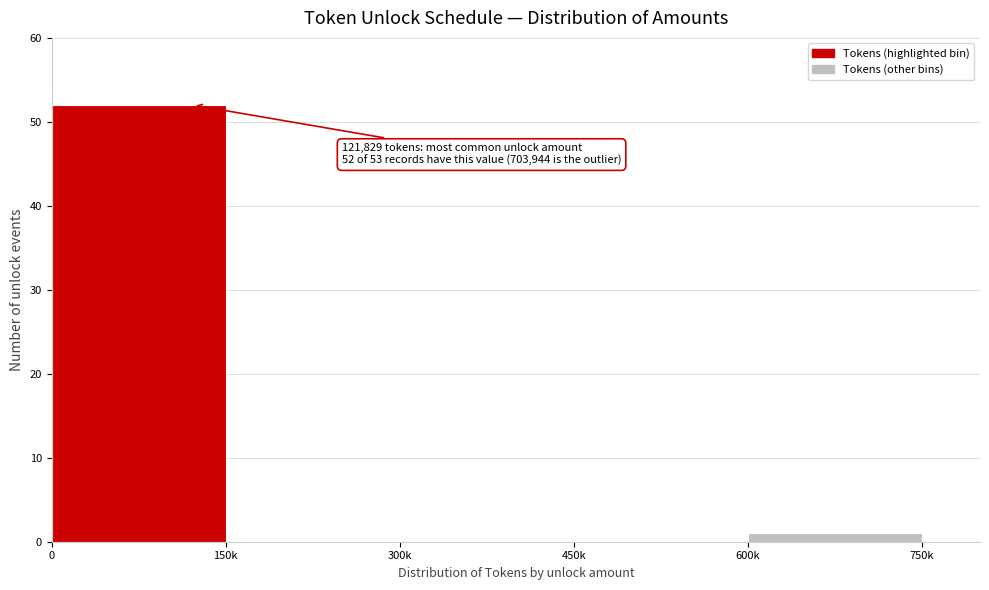

Reading left to right, extract all data points from this chart.

0=52	150k=0	300k=0	450k=0	600k=1